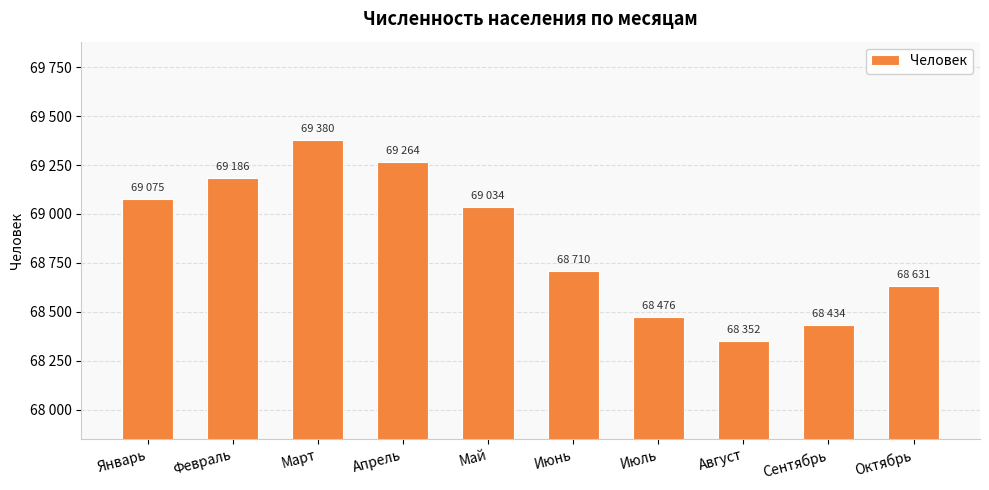

What is the minimum value shown in the chart?

68352